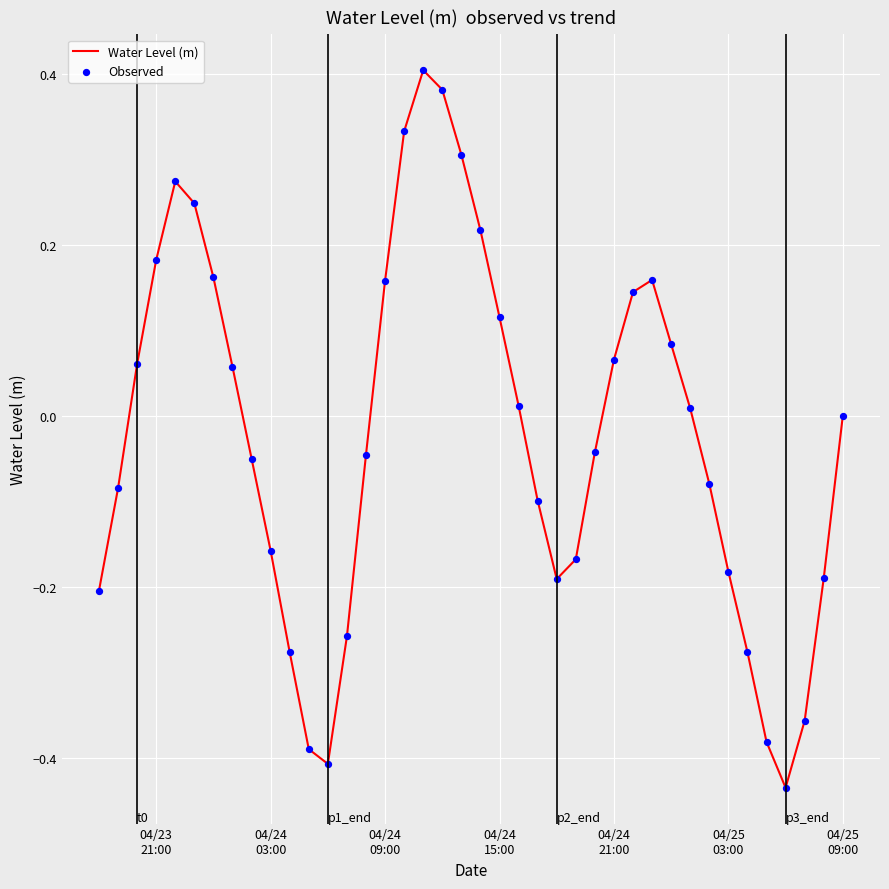

What is the difference between the maximum and minimum values?

0.8